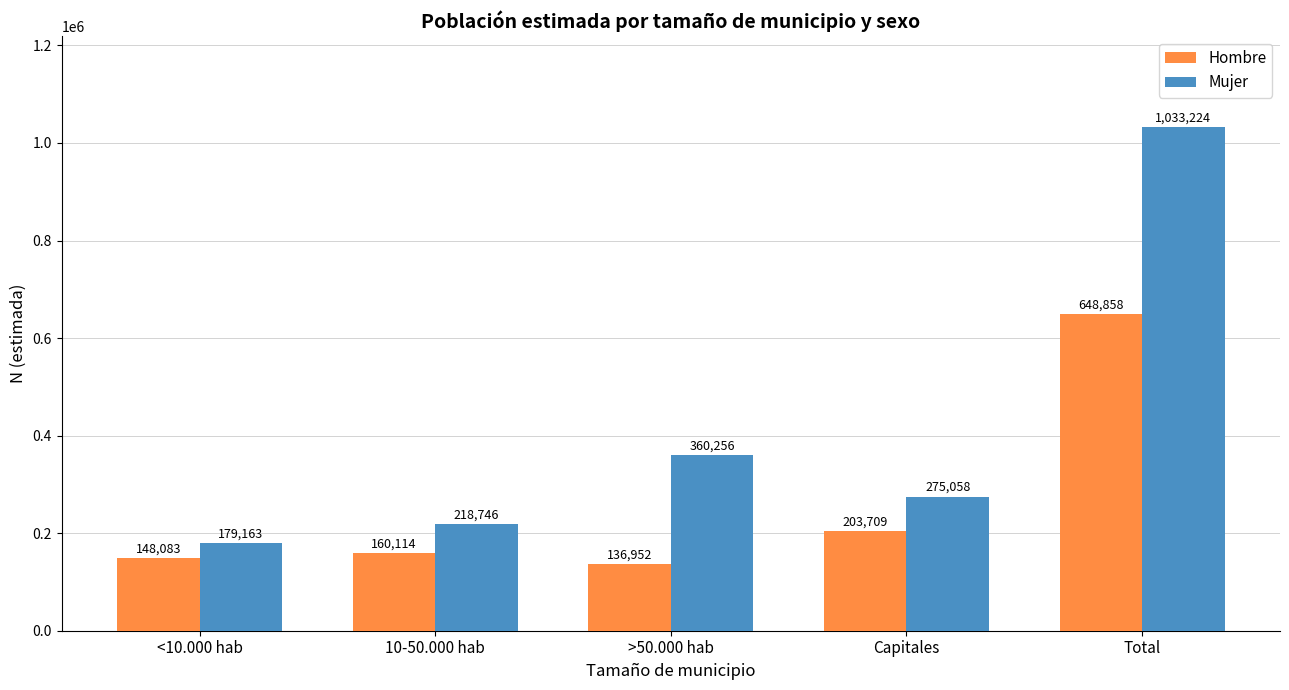

What is the spread (max minus min) of values at Total?

384366